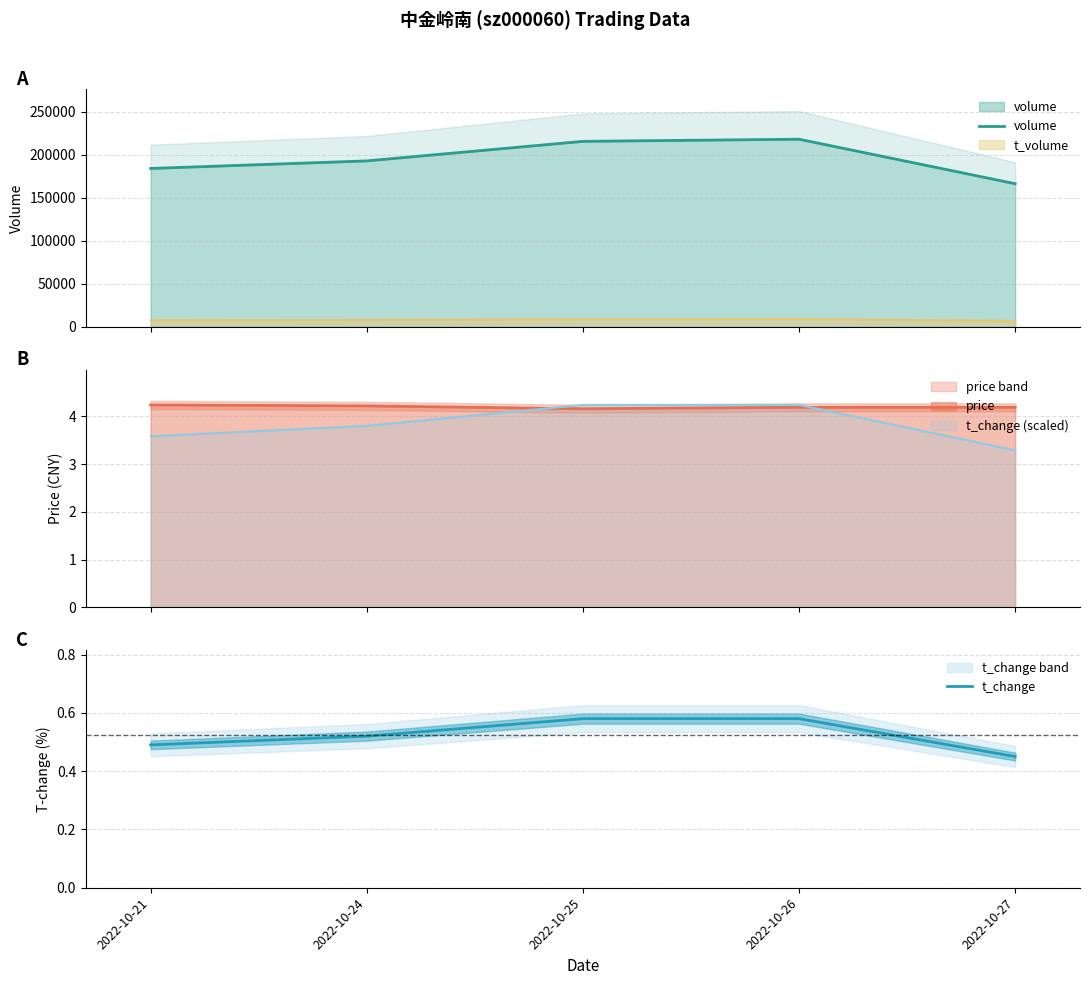

Which series has the largest total across all categories?

volume